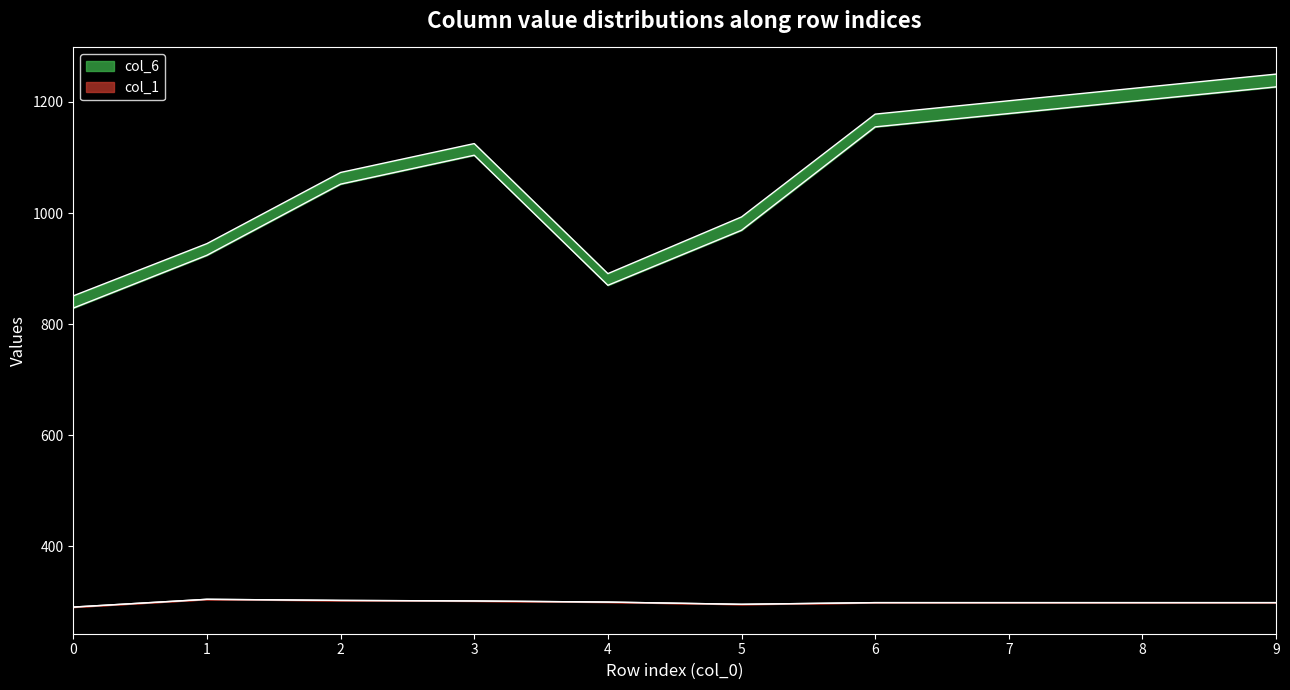

Does the chart have visible grid lines?

No